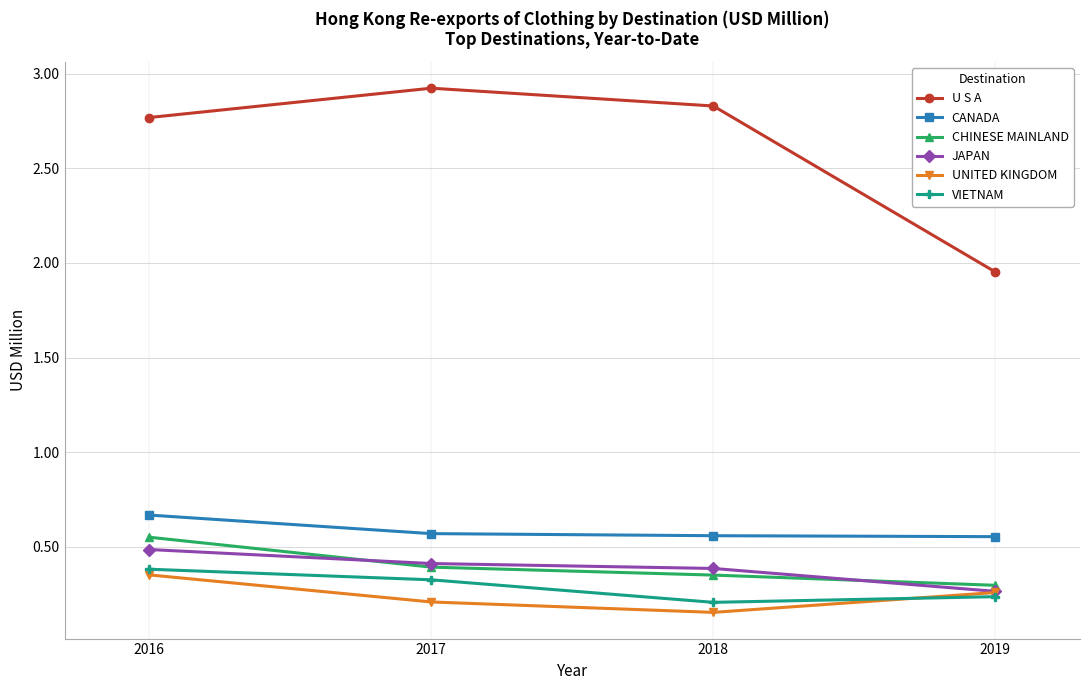

True or false: JAPAN and U S A intersect in this chart.

False